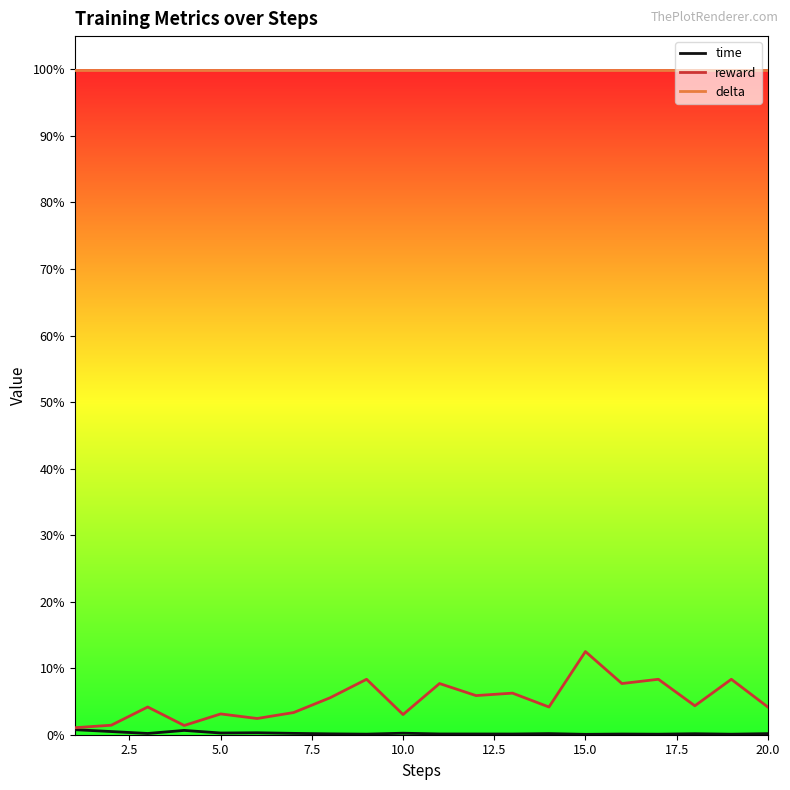

Is this an area chart (filled region under the line)?

No